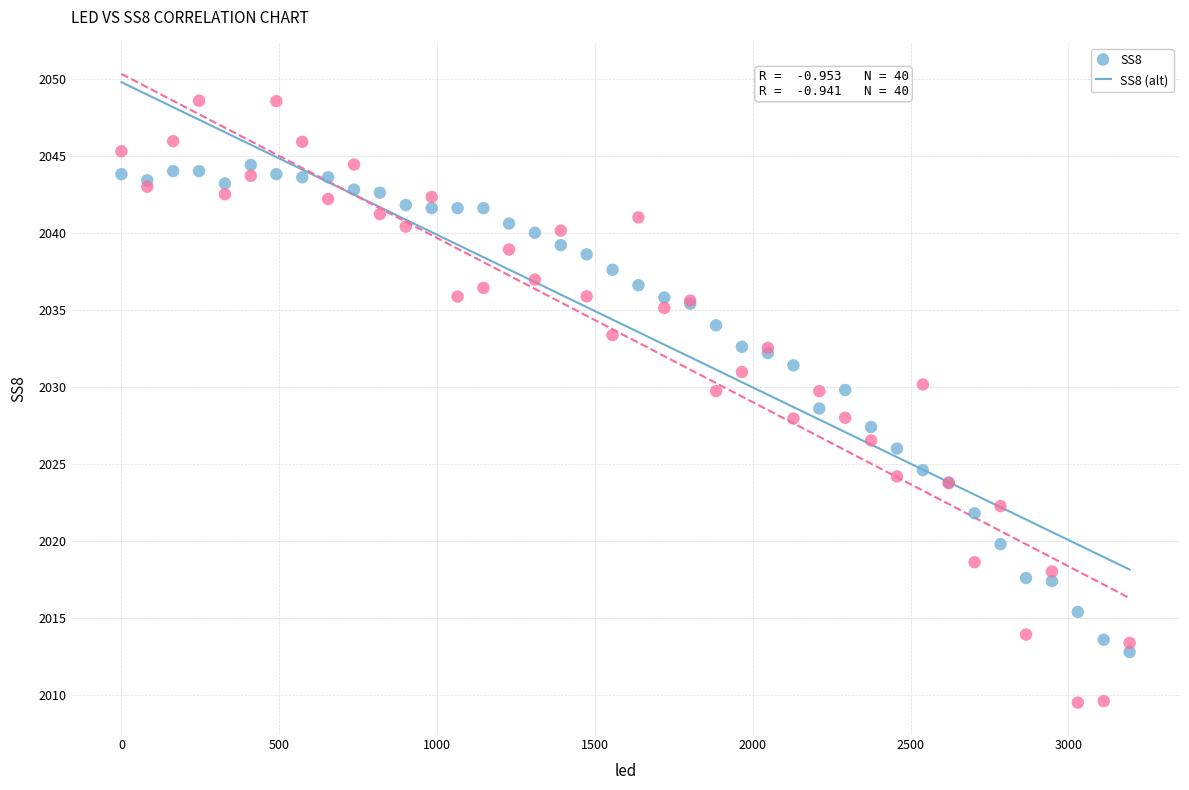

What is the X range (max minus min) for the scatter plot?

3194.0